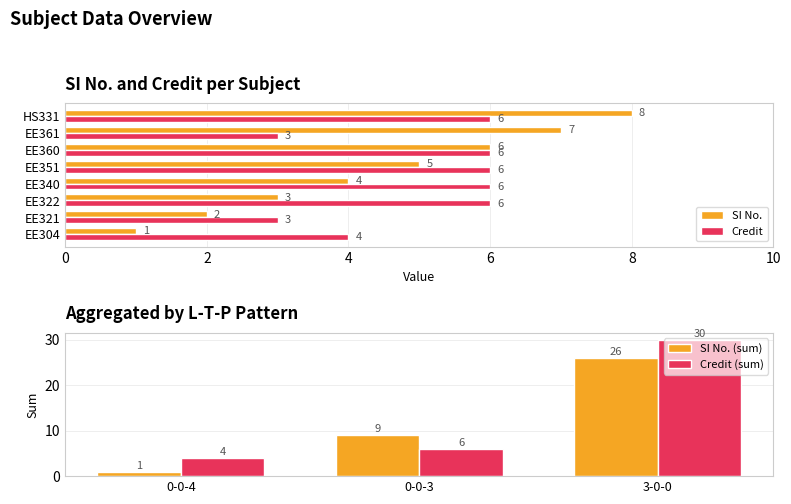

True or false: SI No. has a value of 7 at EE361.

True